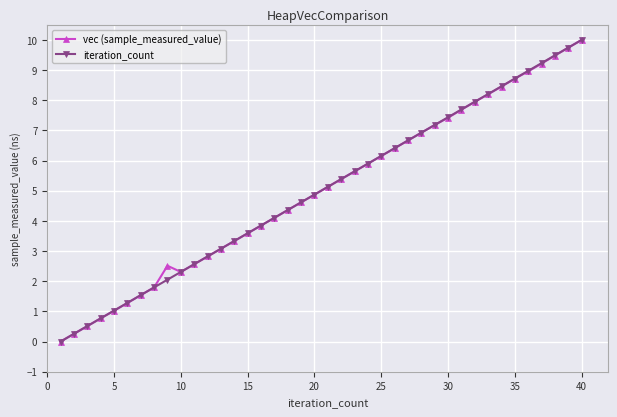

Does the chart display data point markers on the line(s)?

Yes